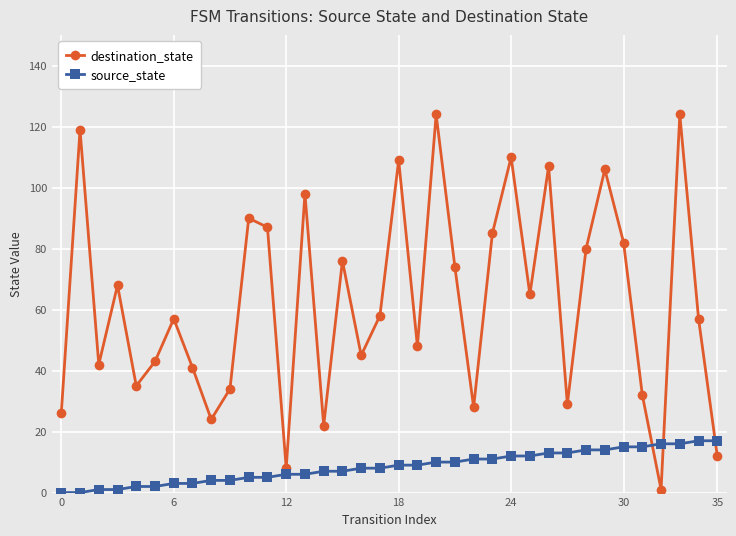

Which series has the largest total across all categories?

destination_state